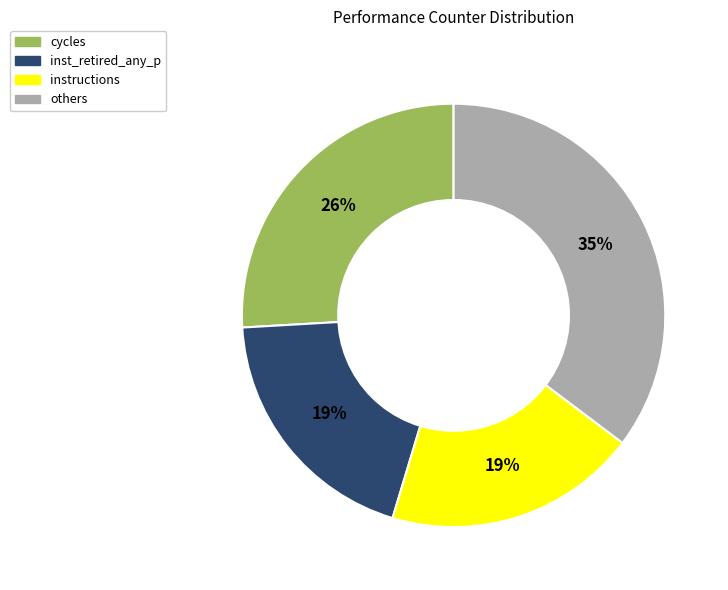

To the nearest percent, what portion does instructions represent?

19%